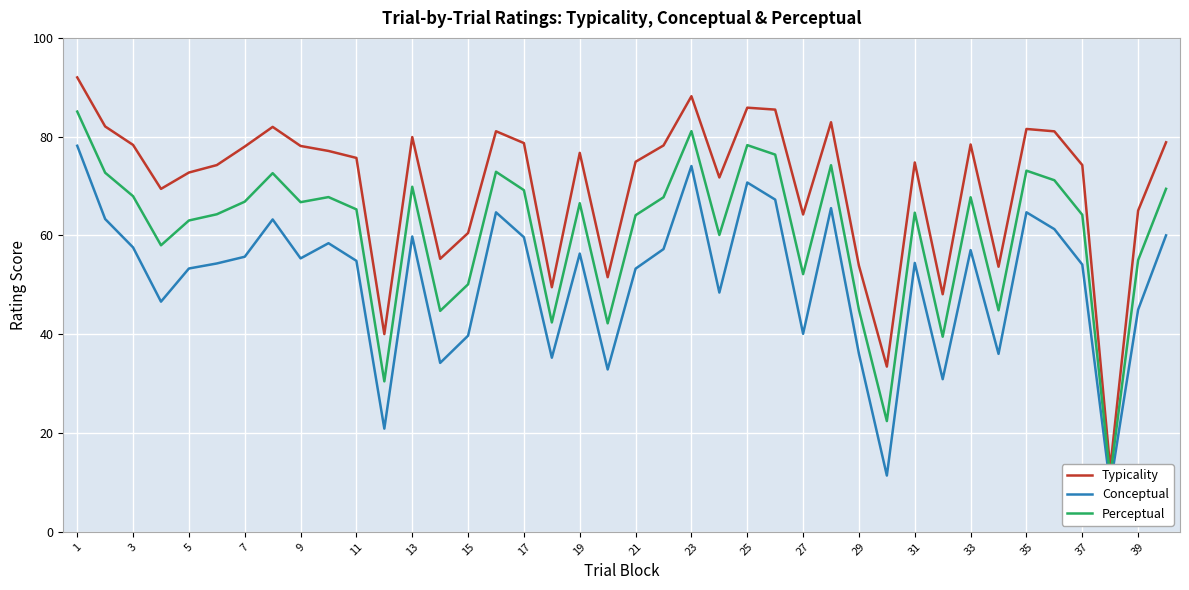

At which label does Typicality reach its peak?

1